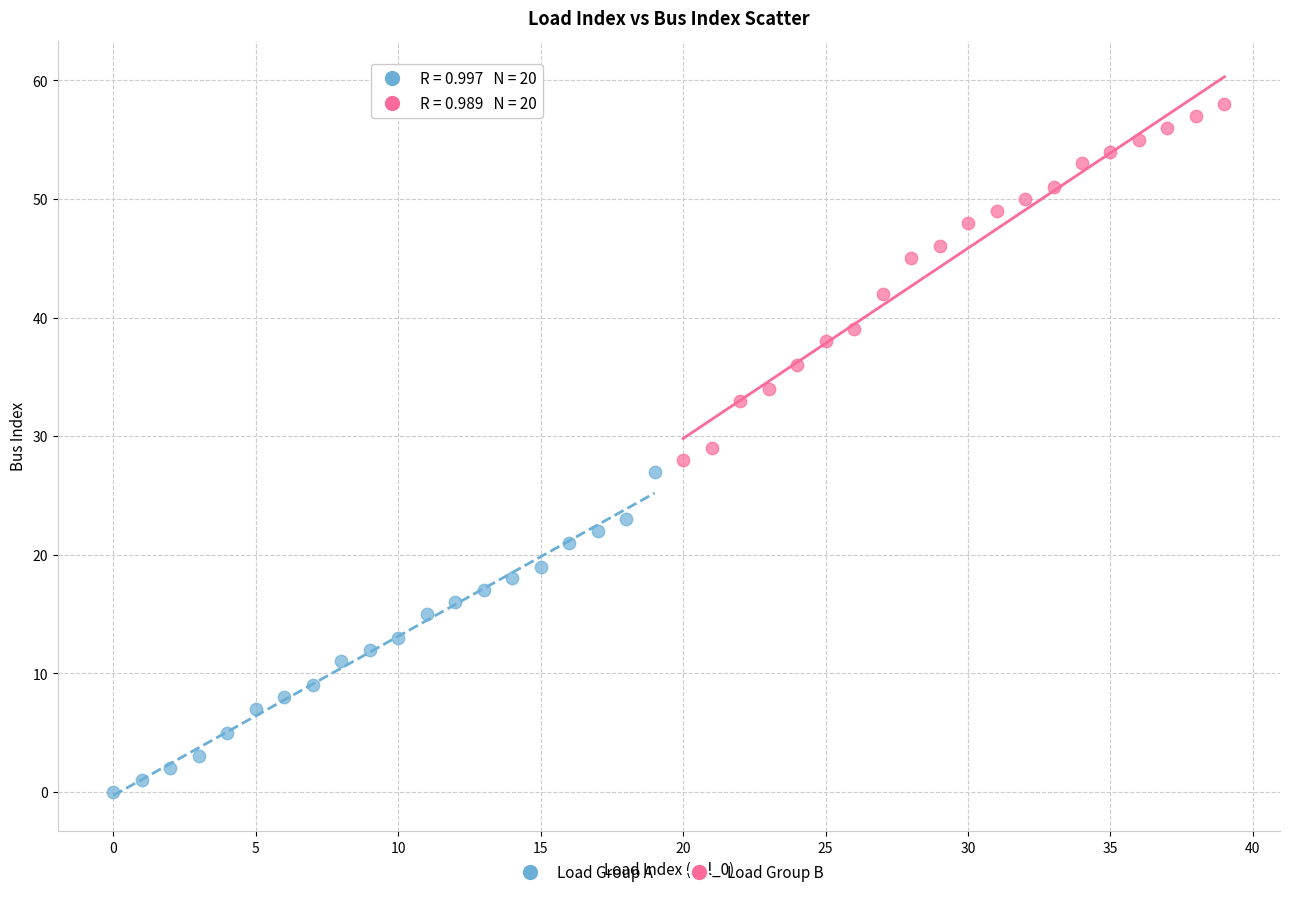

What are all the series names shown in the legend?

Load Group A, Load Group B